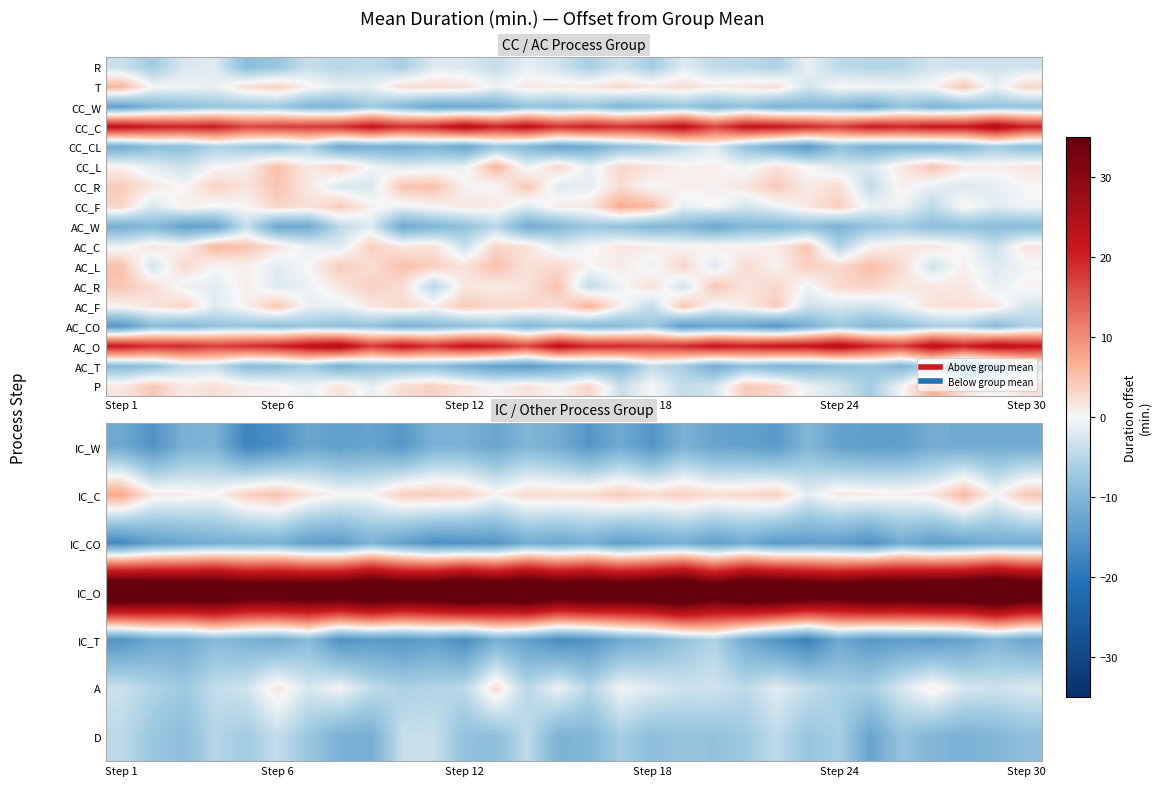

What is the maximum value for AC_T?

-2.6